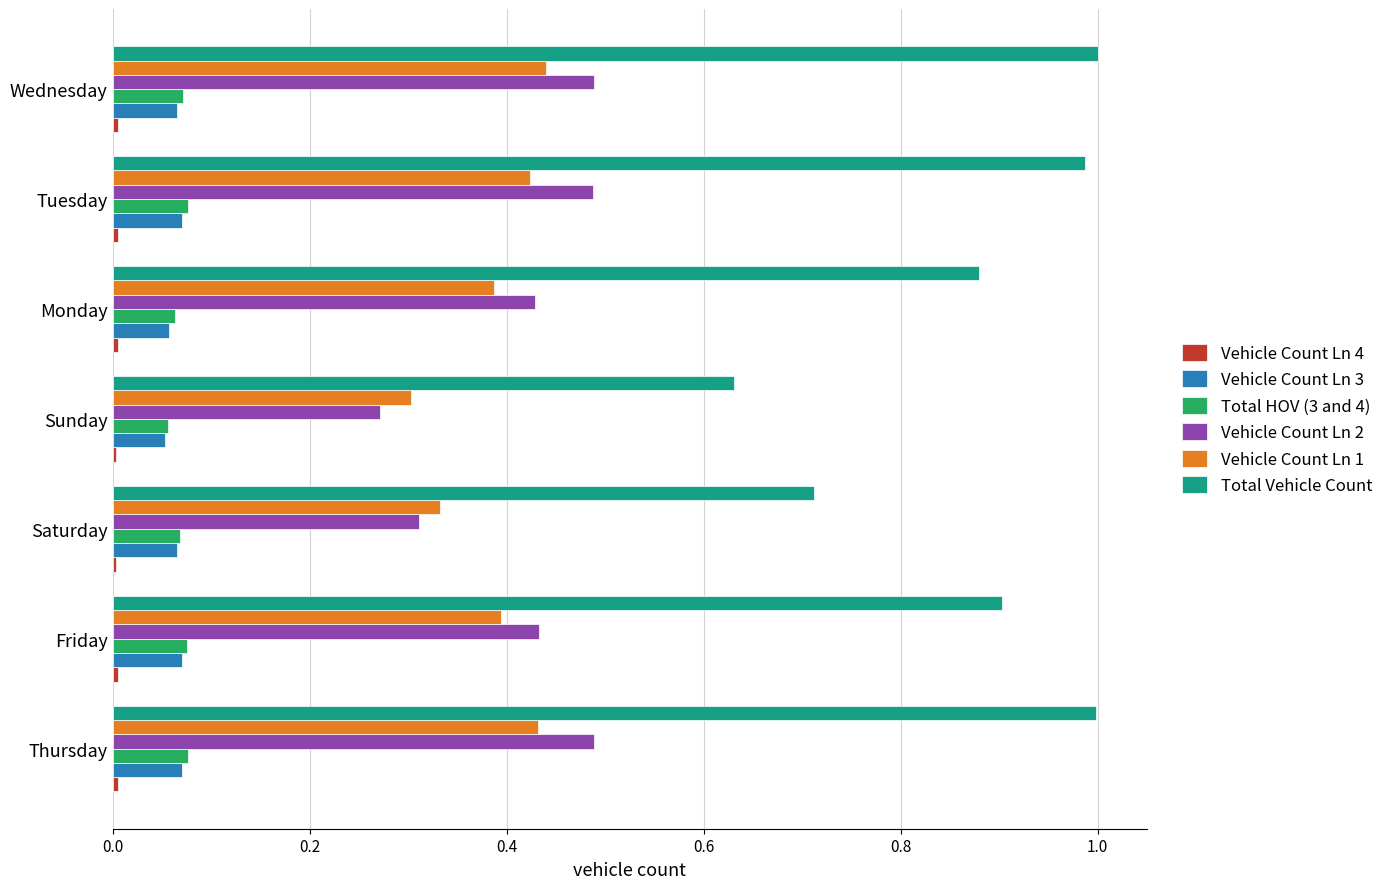

Is the value of Vehicle Count Ln 1 at Thursday greater than the value of Total HOV (3 and 4) at Monday?

Yes